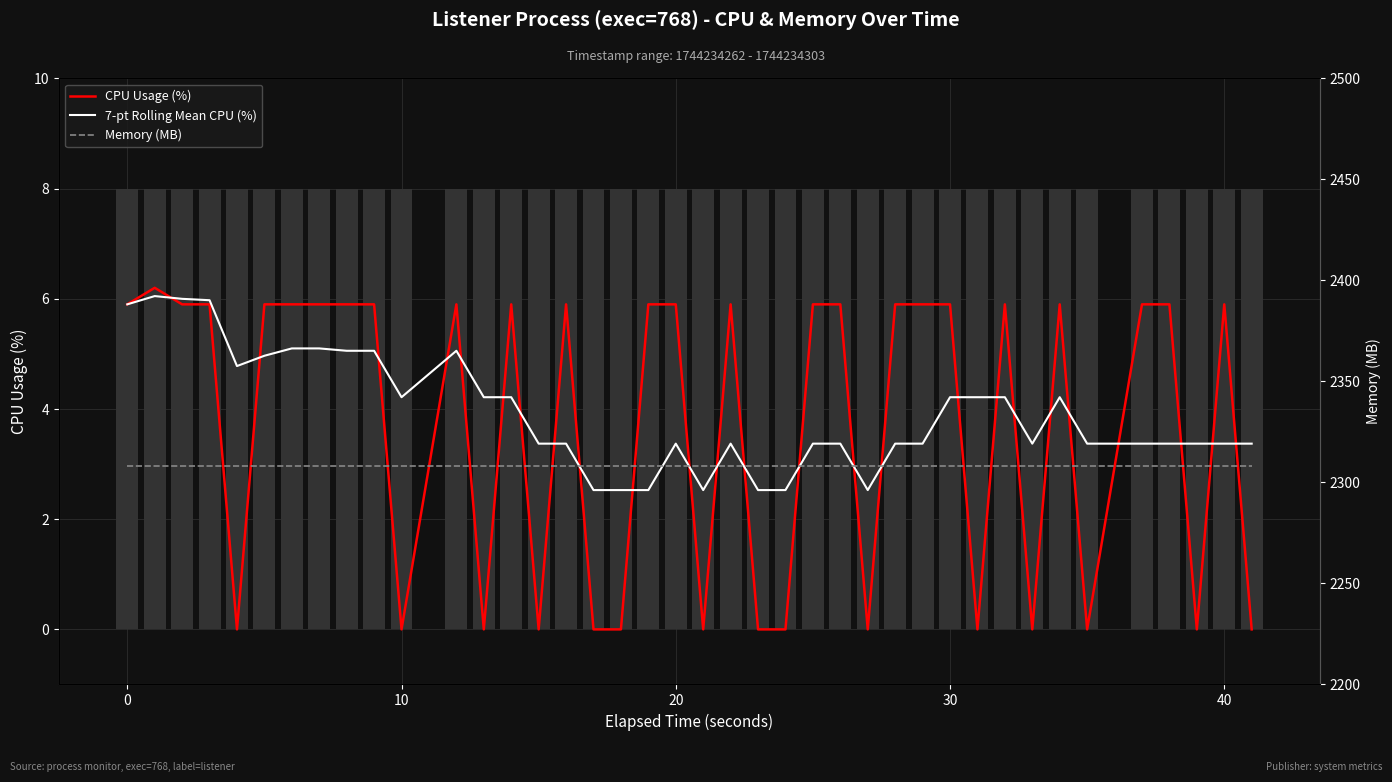

The value of 7-pt Rolling Mean CPU (%) at 7 is 8.7. True or false?

False